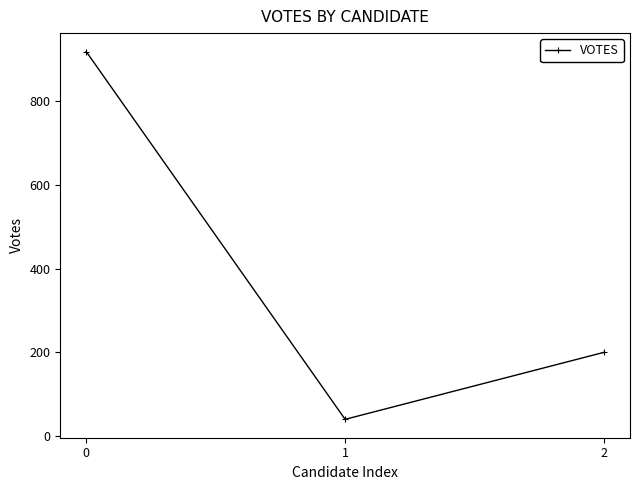

List the labels in order of value, largest first.

0, 2, 1